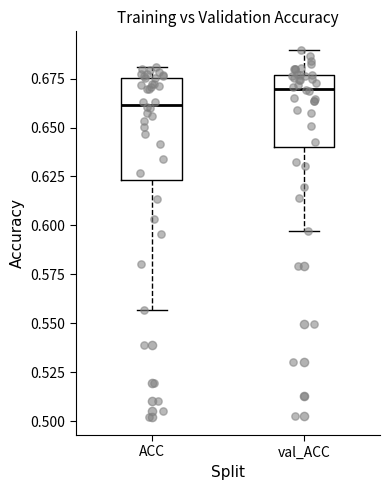

Where does the lower whisker of the box for ACC end on the y-axis? The values are not printed on the chart, so give them approximately, as read against the axis.

0.555